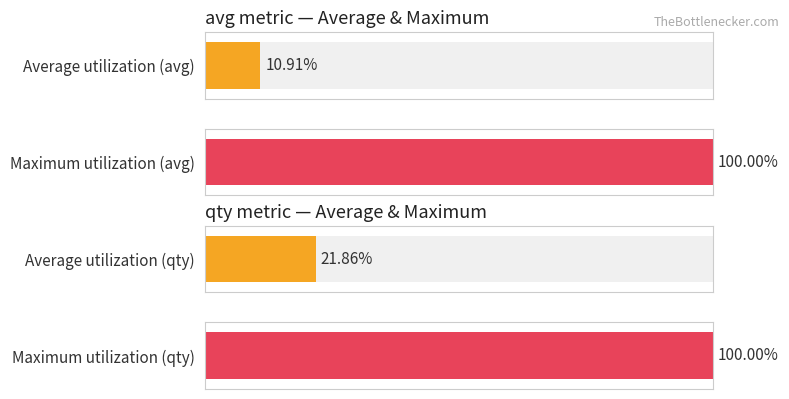

How many bars are there in each group?

2